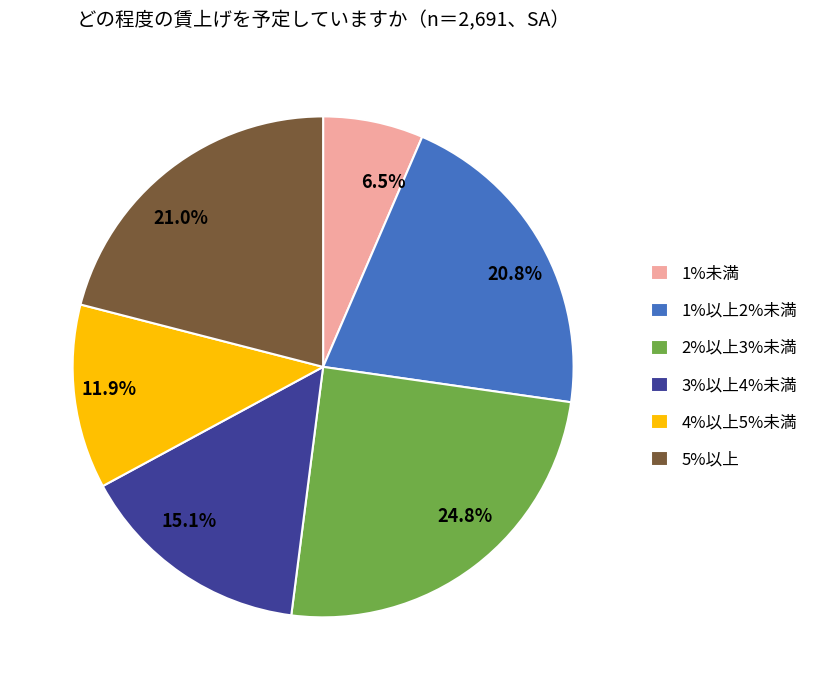

Approximately how many times larger is the value at 2%以上3%未満 compared to 4%以上5%未満?

2.1